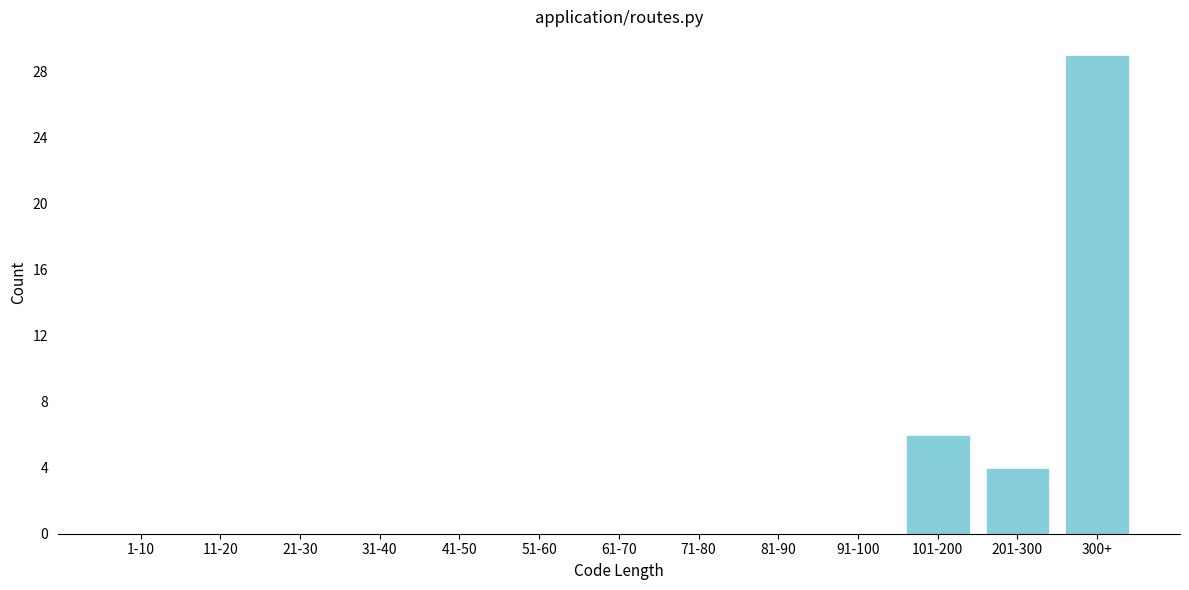

Reading left to right, transcribe all the data shown in this chart.

1-10=0	11-20=0	21-30=0	31-40=0	41-50=0	51-60=0	61-70=0	71-80=0	81-90=0	91-100=0	101-200=6	201-300=4	300+=29